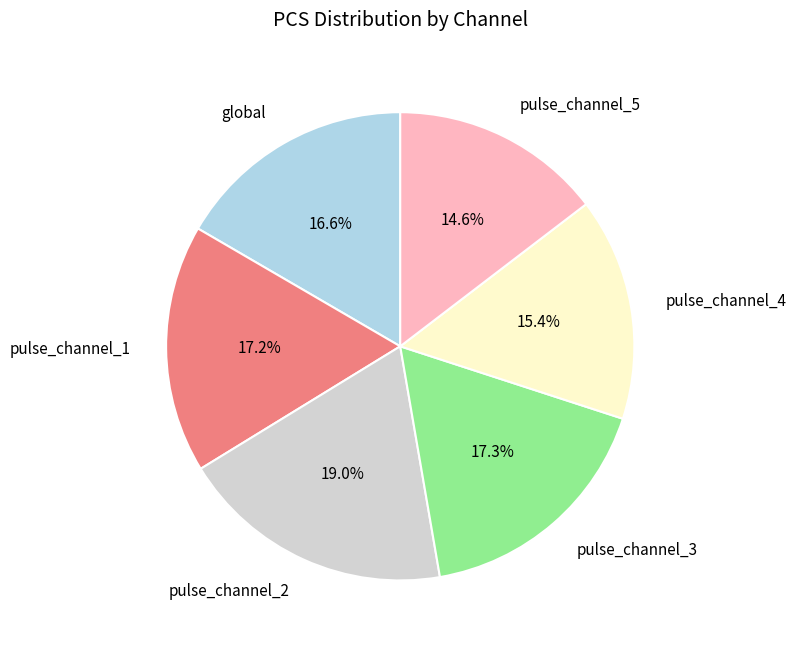

Combined, what portion of the pie is pulse_channel_4 and pulse_channel_3?

32.7%